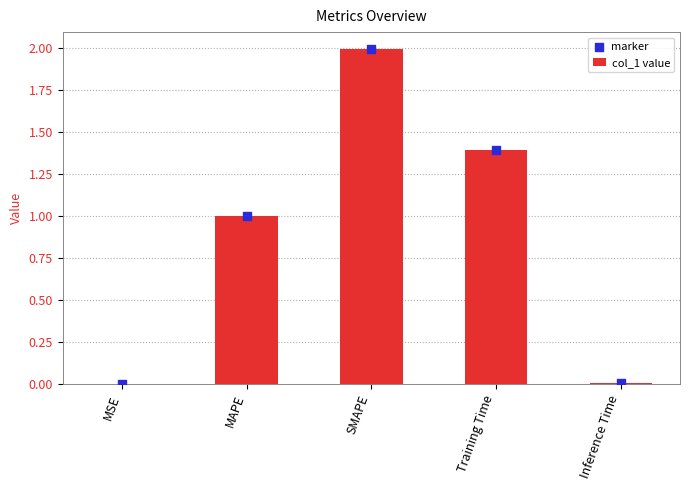

What is the total value across all series at MAPE?

2.0